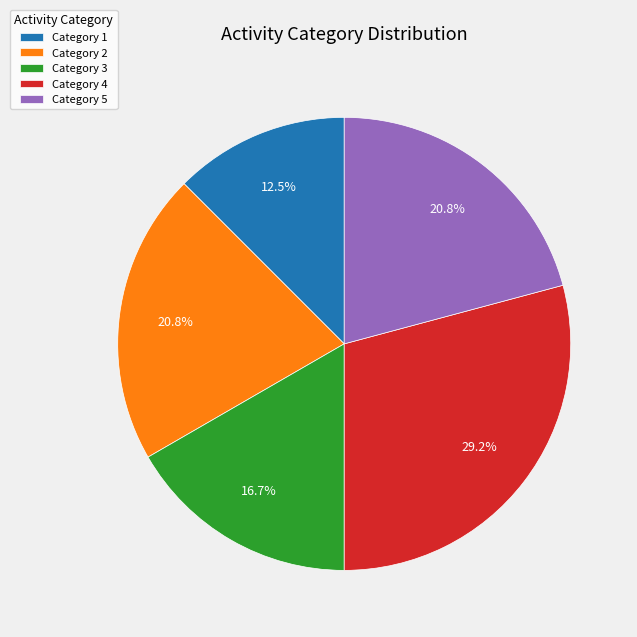

How many segments does this pie chart have?

5